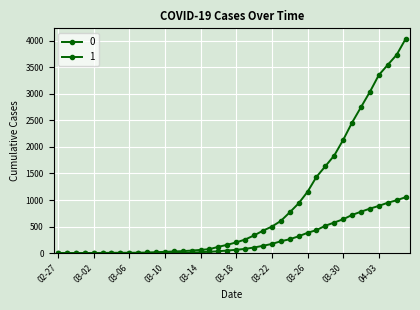

What is the label of the 37th point from the left?

04-03